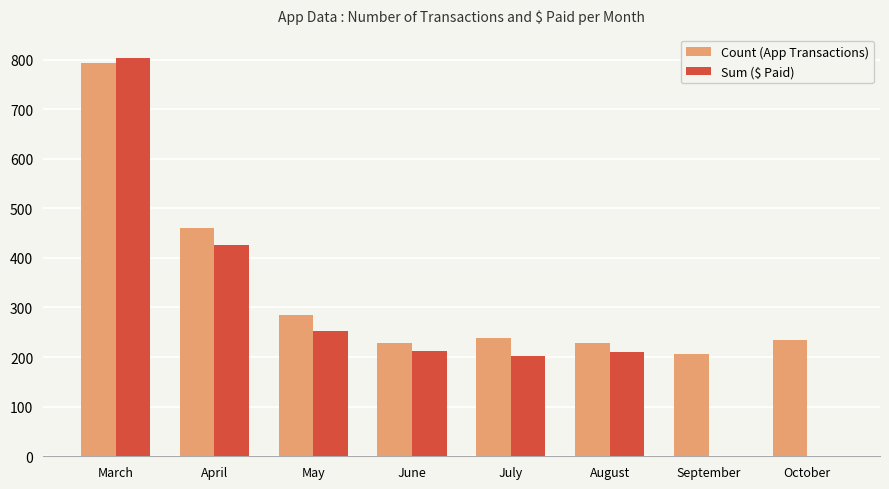

Is it true that Sum ($ Paid) equals 294 at August?

False